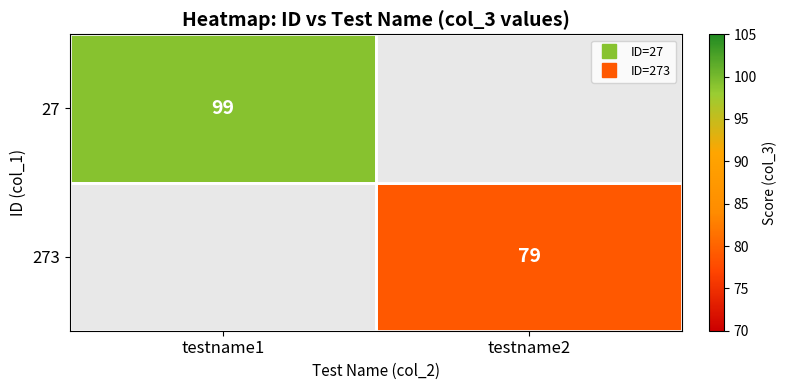

At which category does the chart reach its minimum across all series?

testname2